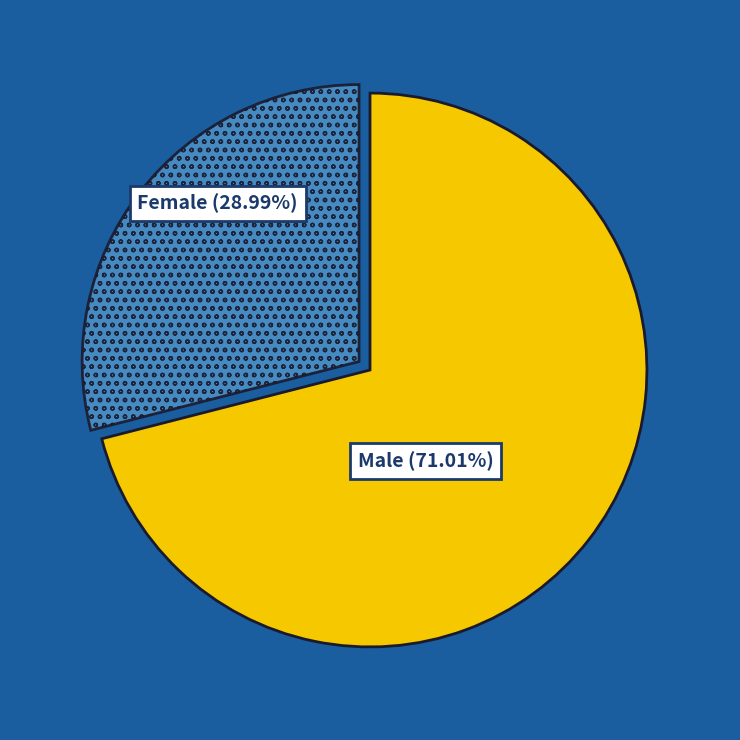

Is there a majority slice in this chart?

Yes